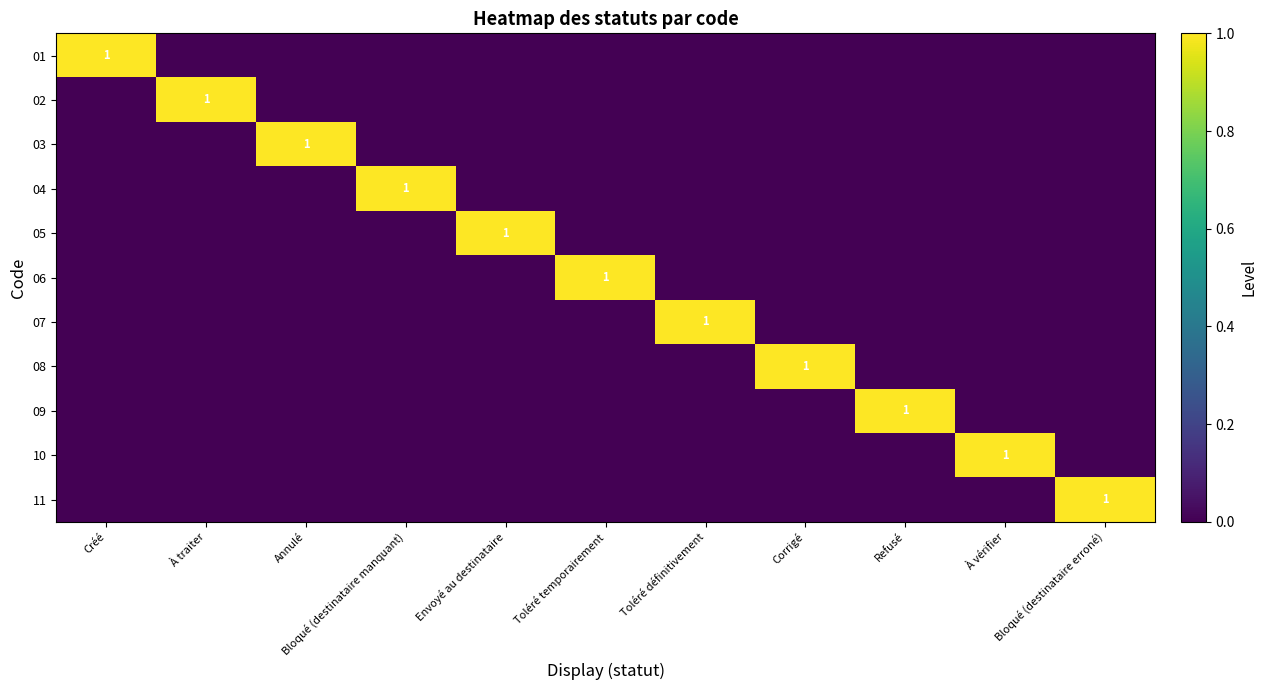

Which label corresponds to the smallest value in the chart?

À traiter